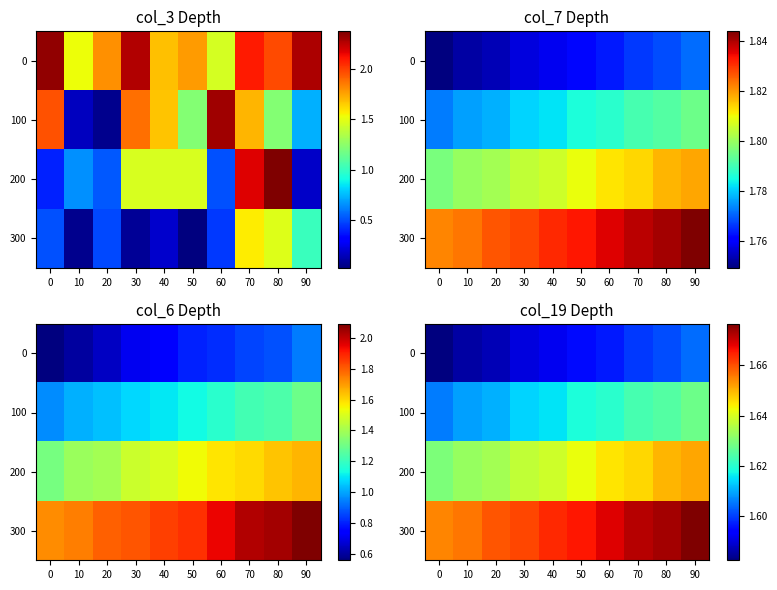

List the labels in order of 300 value, smallest first.

0, 10, 20, 30, 40, 50, 60, 70, 80, 90